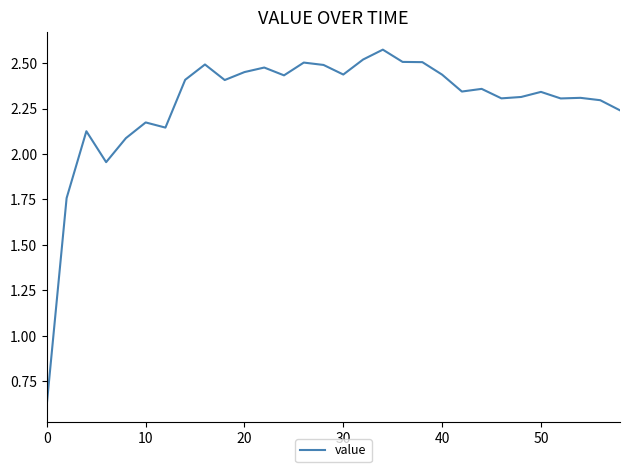

What is the difference between the maximum and minimum values?

1.9